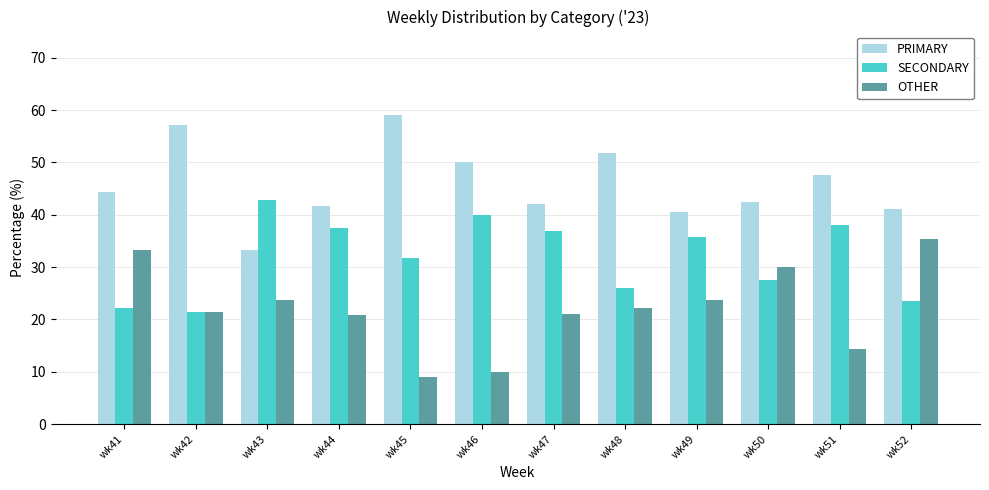

Rank the series by their maximum value, from lowest to highest.

OTHER, SECONDARY, PRIMARY